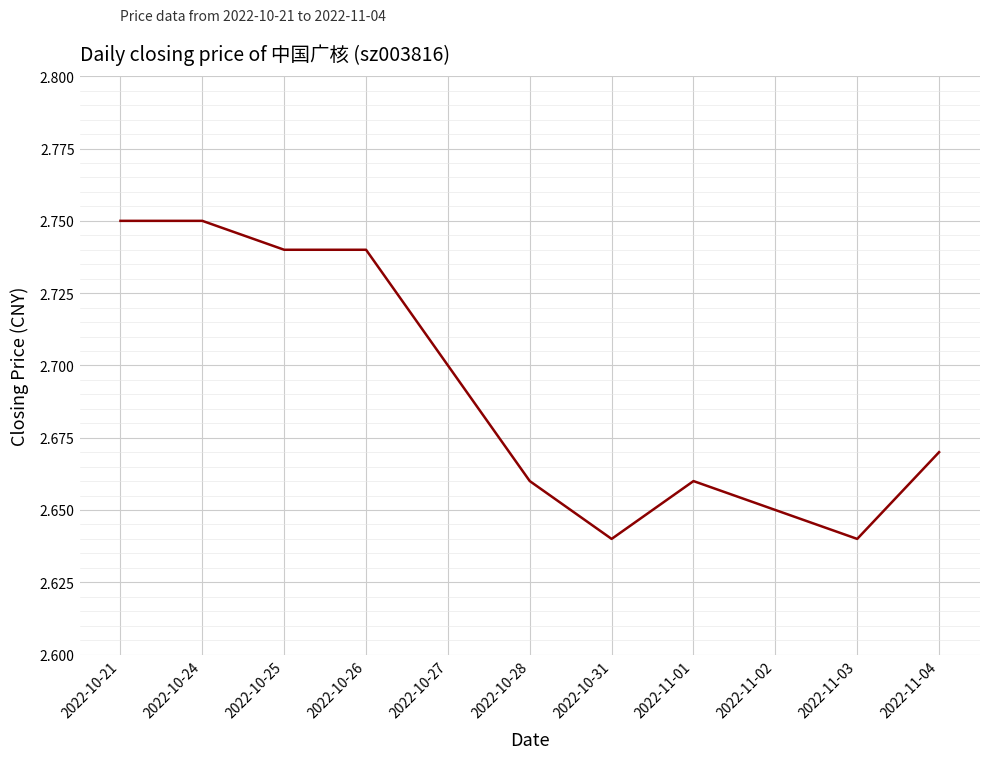

True or false: the data shows 1.8 at 2022-11-04.

False